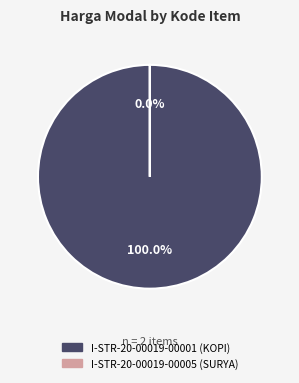

Count the number of slices in the pie.

2